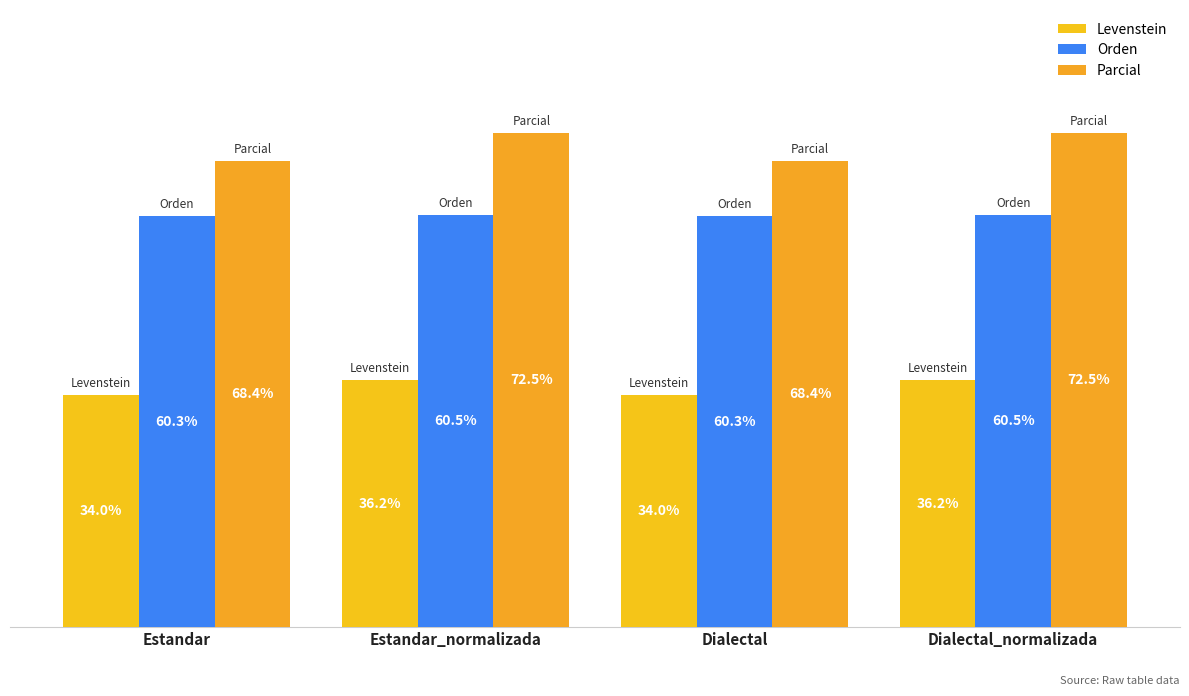

What position from the right is Estandar_normalizada?

3